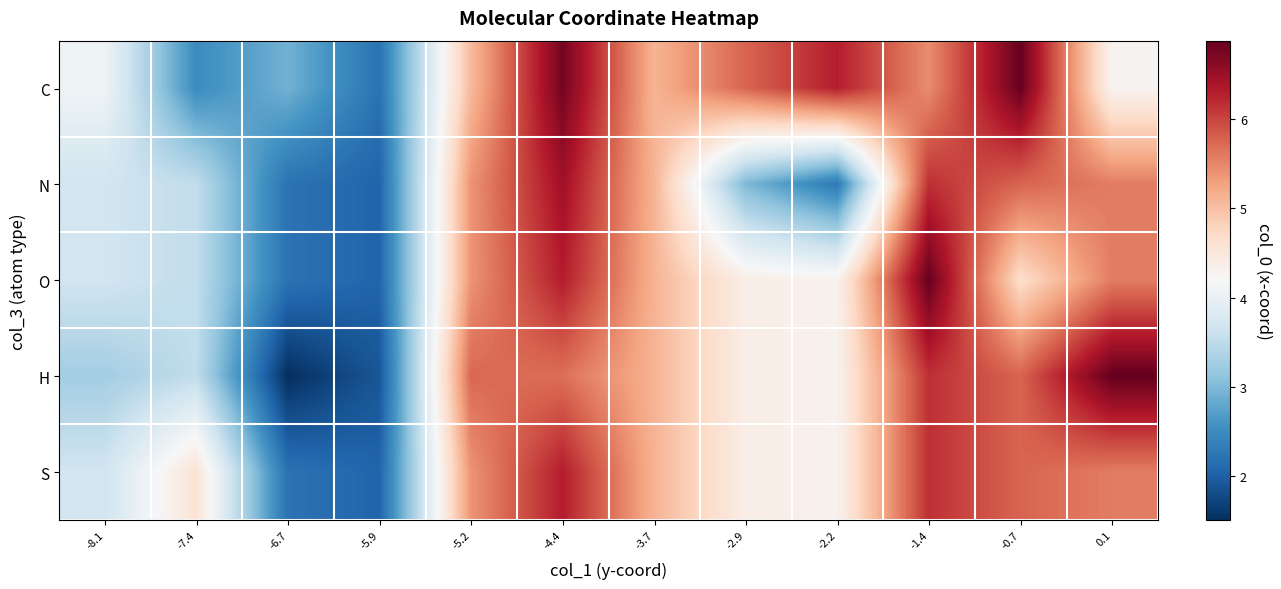

Reading right to left, extract all data points from this chart.

C: 0.1=4.3	-0.7=6.9	-1.4=5.5	-2.2=6.3	-2.9=5.8	-3.7=5.1	-4.4=6.8	-5.2=5.1	-5.9=2.2	-6.7=2.9	-7.4=2.5	-8.1=4.1
N: 0.1=5.6	-0.7=5.8	-1.4=6.2	-2.2=2.3	-2.9=3.0	-3.7=5.1	-4.4=6.5	-5.2=5.4	-5.9=2.0	-6.7=2.2	-7.4=3.5	-8.1=3.7
O: 0.1=5.6	-0.7=4.7	-1.4=6.9	-2.2=4.3	-2.9=4.4	-3.7=5.1	-4.4=6.3	-5.2=5.4	-5.9=2.0	-6.7=2.2	-7.4=3.5	-8.1=3.7
H: 0.1=6.9	-0.7=5.8	-1.4=6.2	-2.2=4.3	-2.9=4.4	-3.7=5.1	-4.4=5.7	-5.2=5.7	-5.9=1.9	-6.7=1.5	-7.4=3.5	-8.1=3.3
S: 0.1=5.6	-0.7=5.8	-1.4=6.2	-2.2=4.3	-2.9=4.4	-3.7=5.1	-4.4=6.3	-5.2=5.4	-5.9=2.0	-6.7=2.2	-7.4=4.6	-8.1=3.7